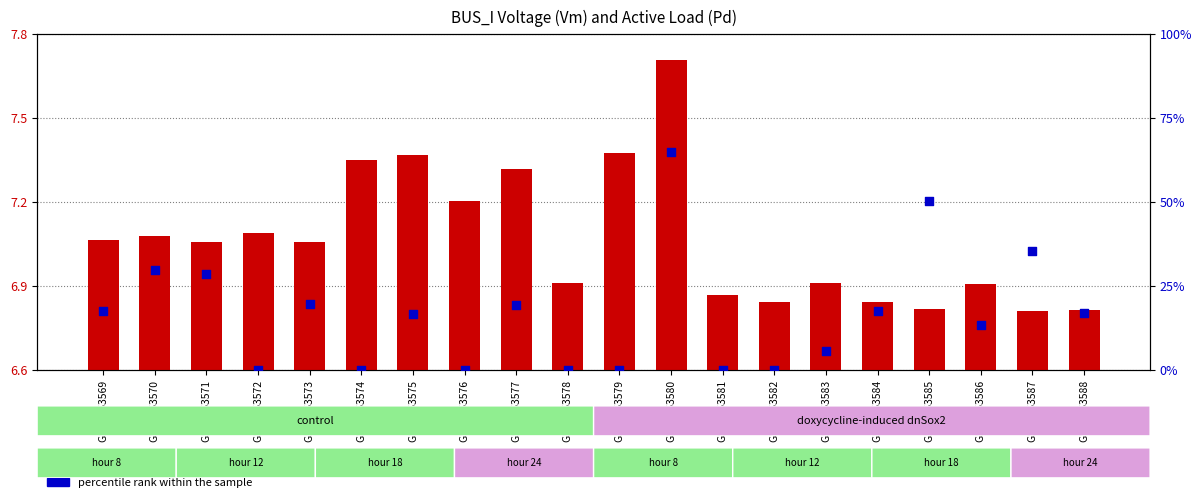

Which series has the largest total across all categories?

percentile rank within the sample